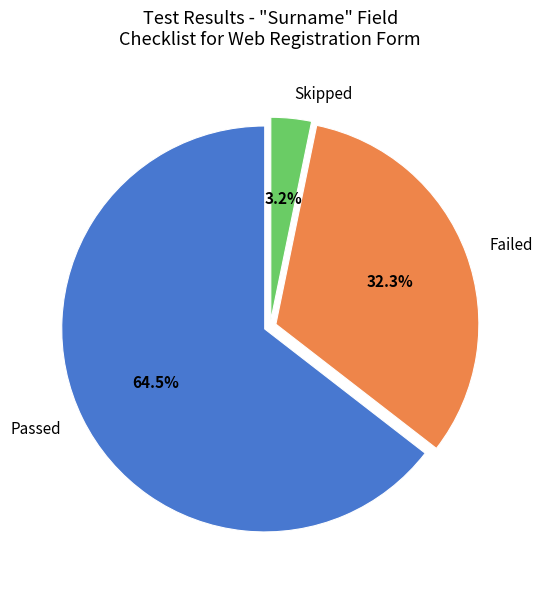

What is the total percentage of Skipped and Failed?

35.5%